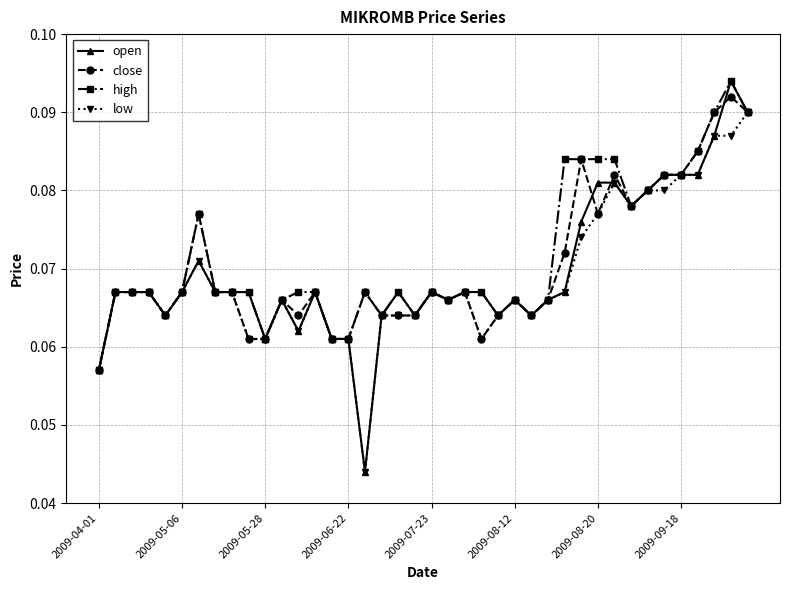

At how many categories does at least one series exceed 0?

40